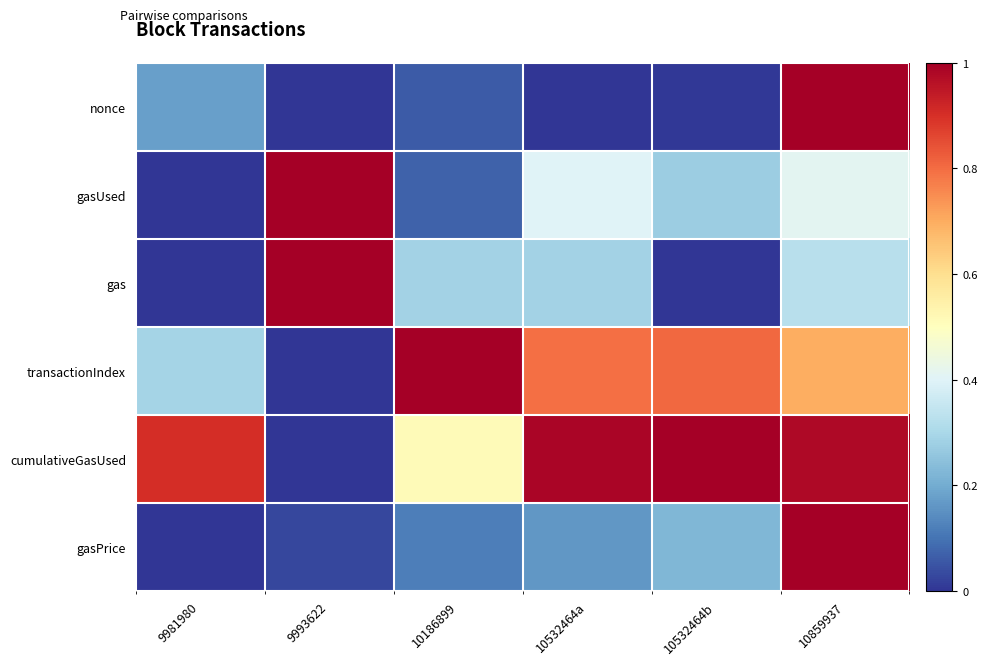

What is the maximum value shown in the chart?

1.0